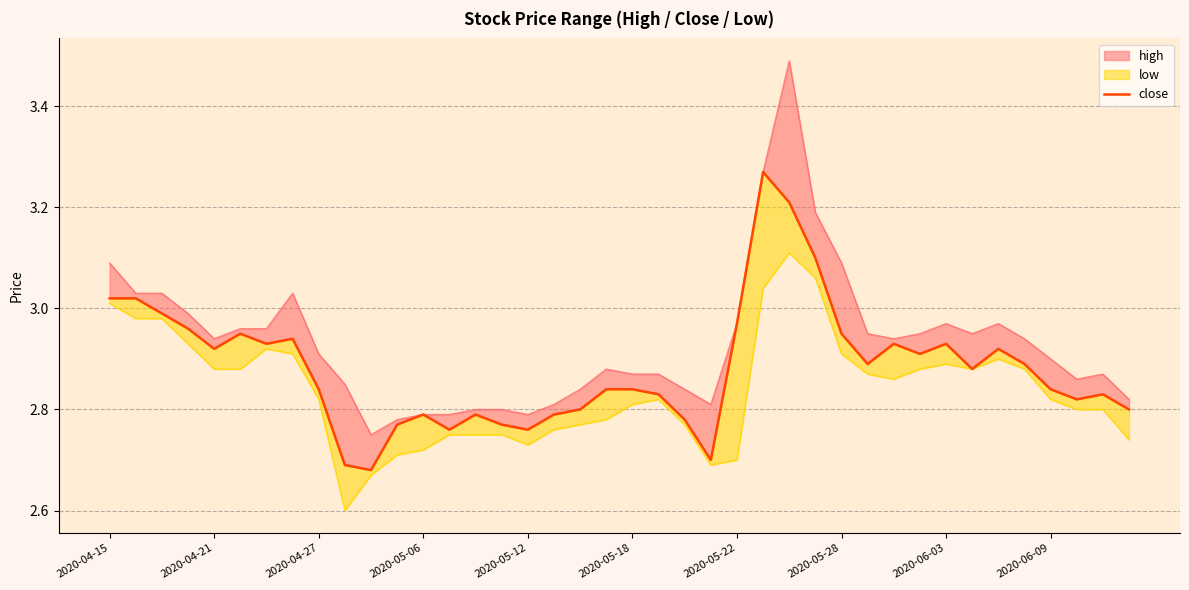

How many lines are shown in the chart?

1